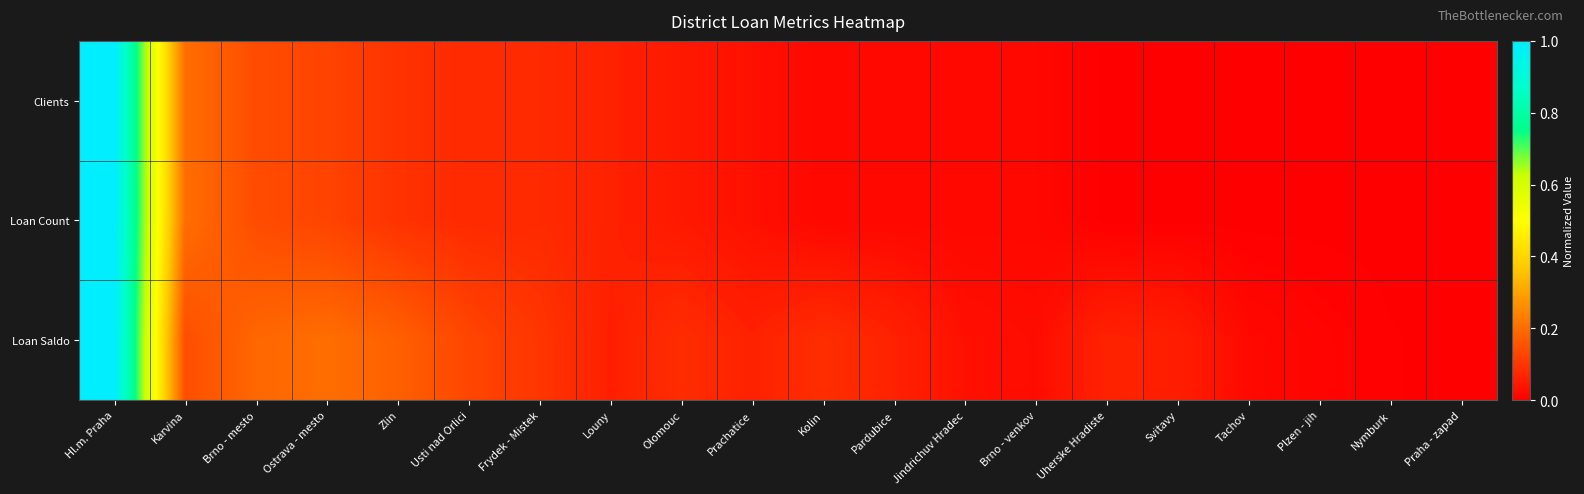

Rank the series by their maximum value, from lowest to highest.

Clients, Loan Count, Loan Saldo